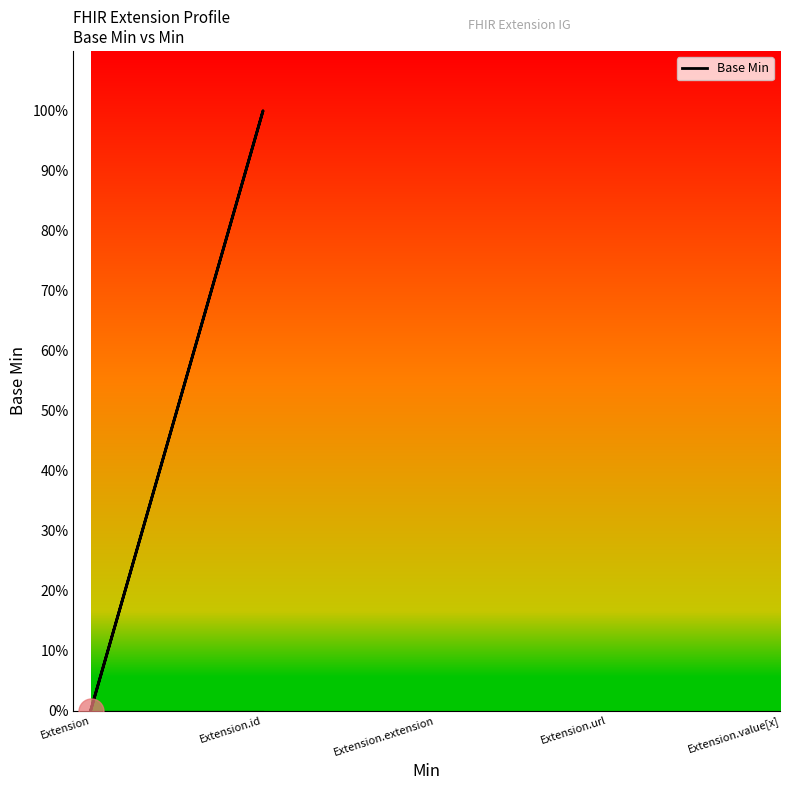

Which category has the lowest value across all series?

Extension